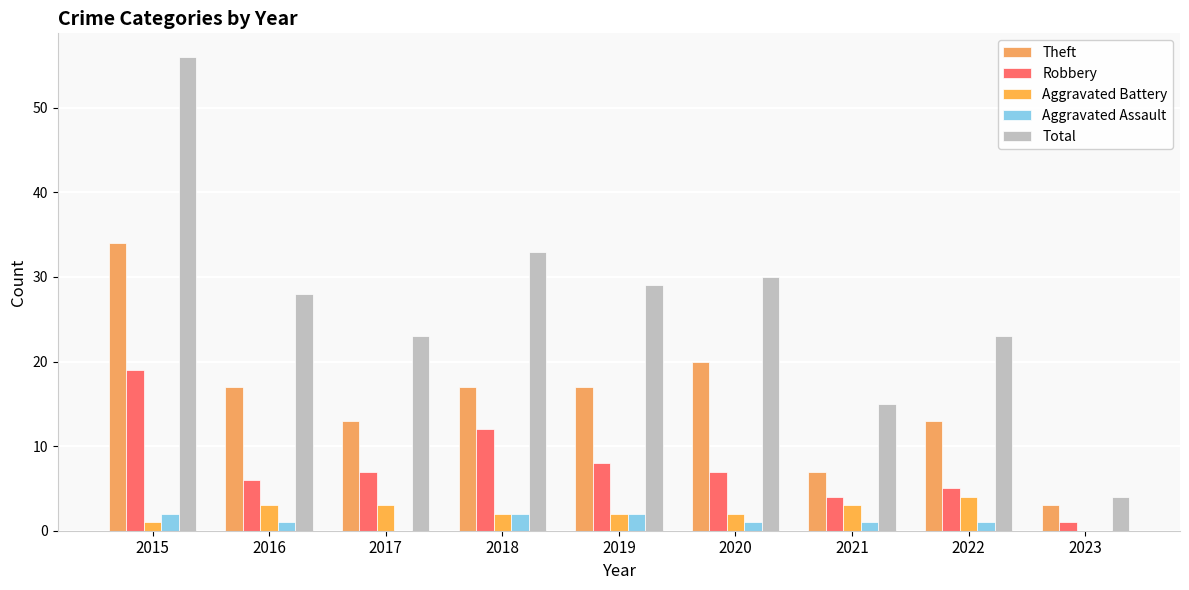

Which category has the highest value in the Theft series?

2015